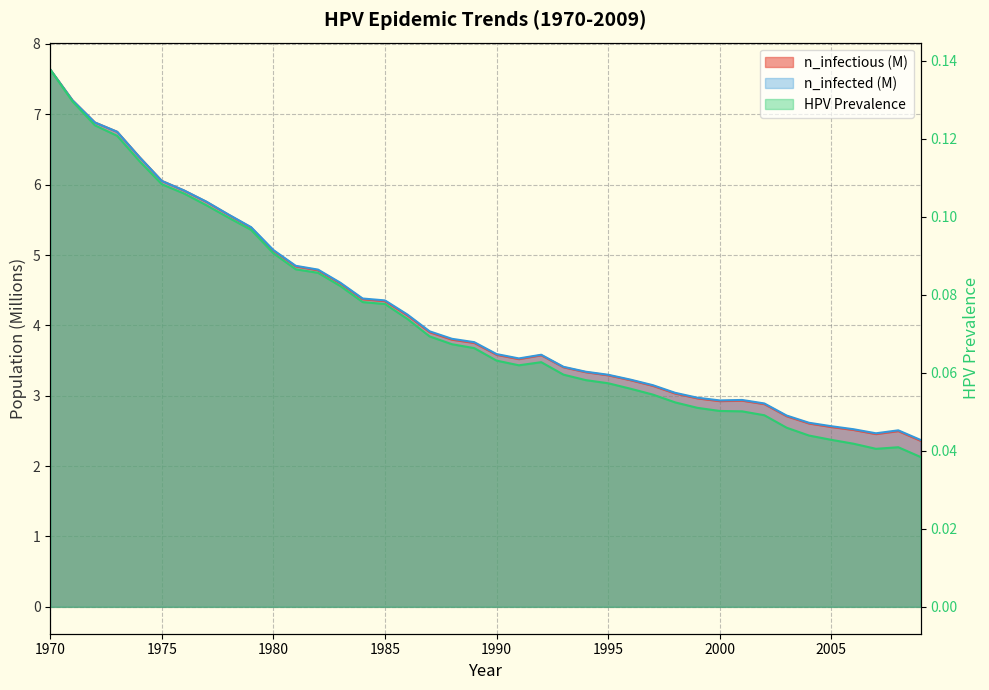

Does the chart have visible grid lines?

Yes